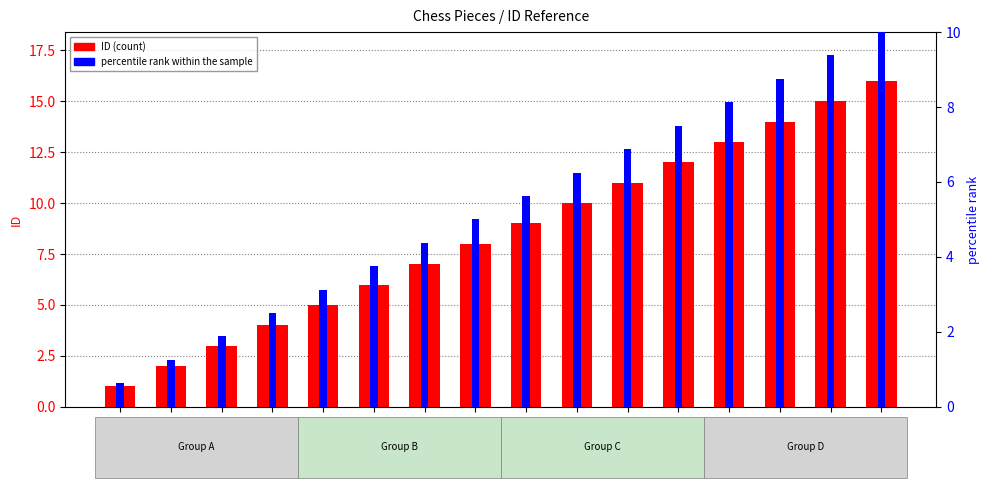

Reading left to right, list all the values displayed in this chart.

ID: sqrW=1.0	sqrB=2.0	pawnW=3.0	pawnB=4.0	knightW=5.0	knightB=6.0	bishopW=7.0	bishopB=8.0	rookW=9.0	rookB=10.0	kingW=11.0	kingB=12.0	queenW=13.0	queenB=14.0	icon=15.0	n/a=16.0
percentile rank within the sample: sqrW=0.6	sqrB=1.2	pawnW=1.9	pawnB=2.5	knightW=3.1	knightB=3.8	bishopW=4.4	bishopB=5.0	rookW=5.6	rookB=6.2	kingW=6.9	kingB=7.5	queenW=8.1	queenB=8.8	icon=9.4	n/a=10.0